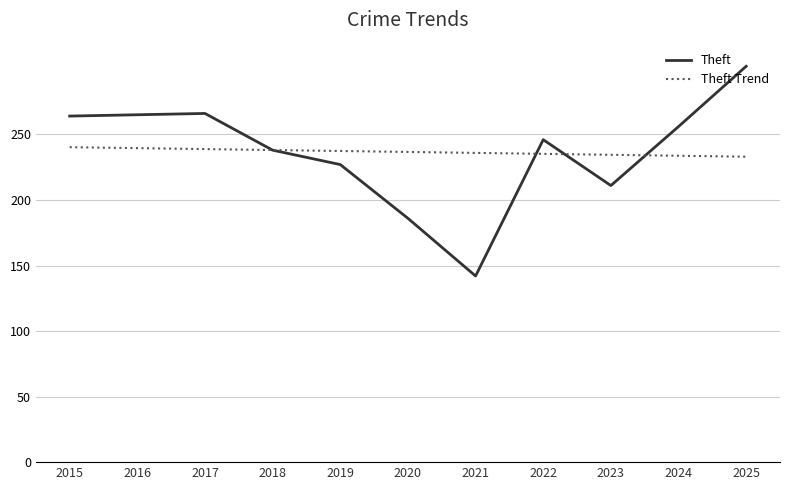

Does the chart display data point markers on the line(s)?

No